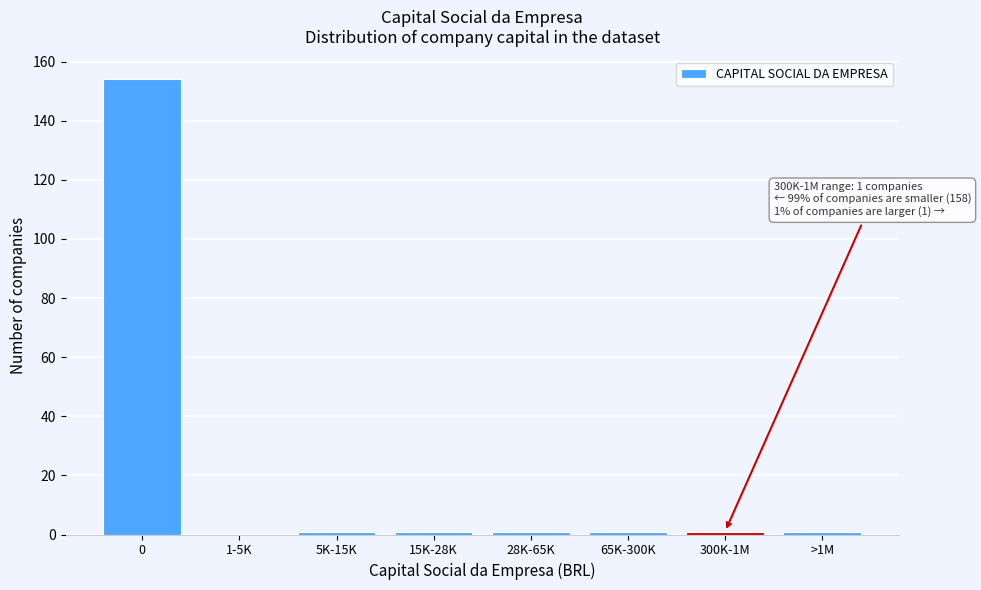

Reading right to left, list all the values displayed in this chart.

>1M=1	300K-1M=1	65K-300K=1	28K-65K=1	15K-28K=1	5K-15K=1	1-5K=0	0=154